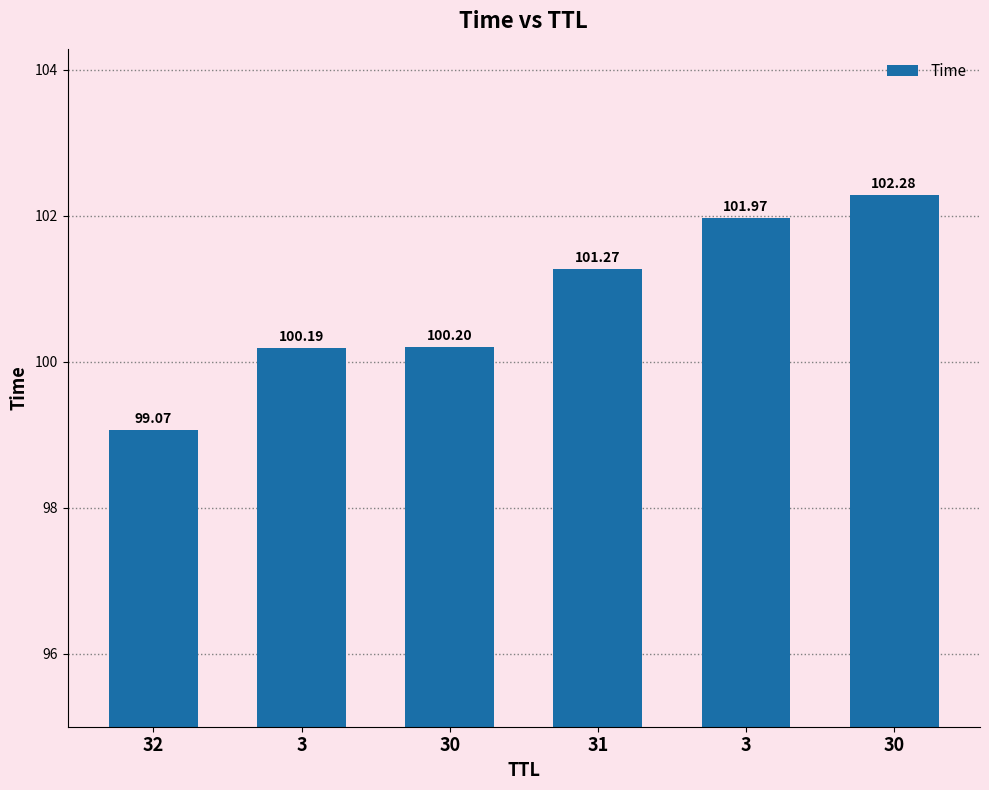

How many distinct data groups are displayed?

1